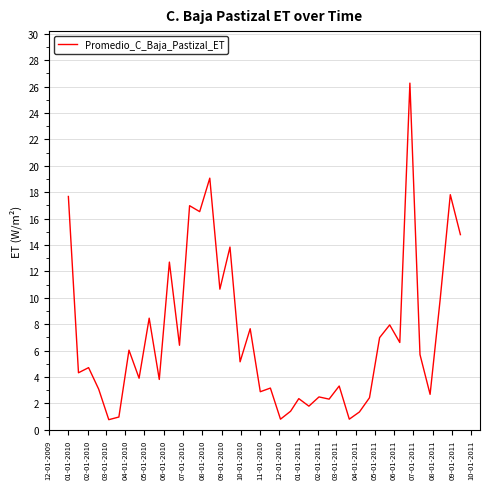

What is the greatest value displayed?

26.3